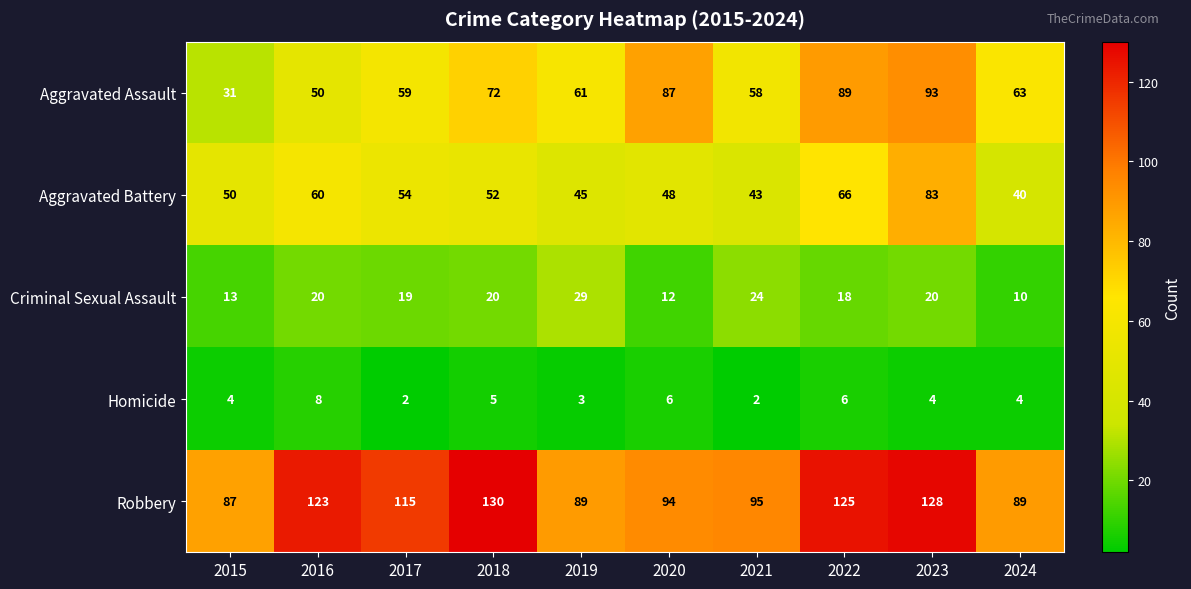

Count the number of data series in this chart.

5